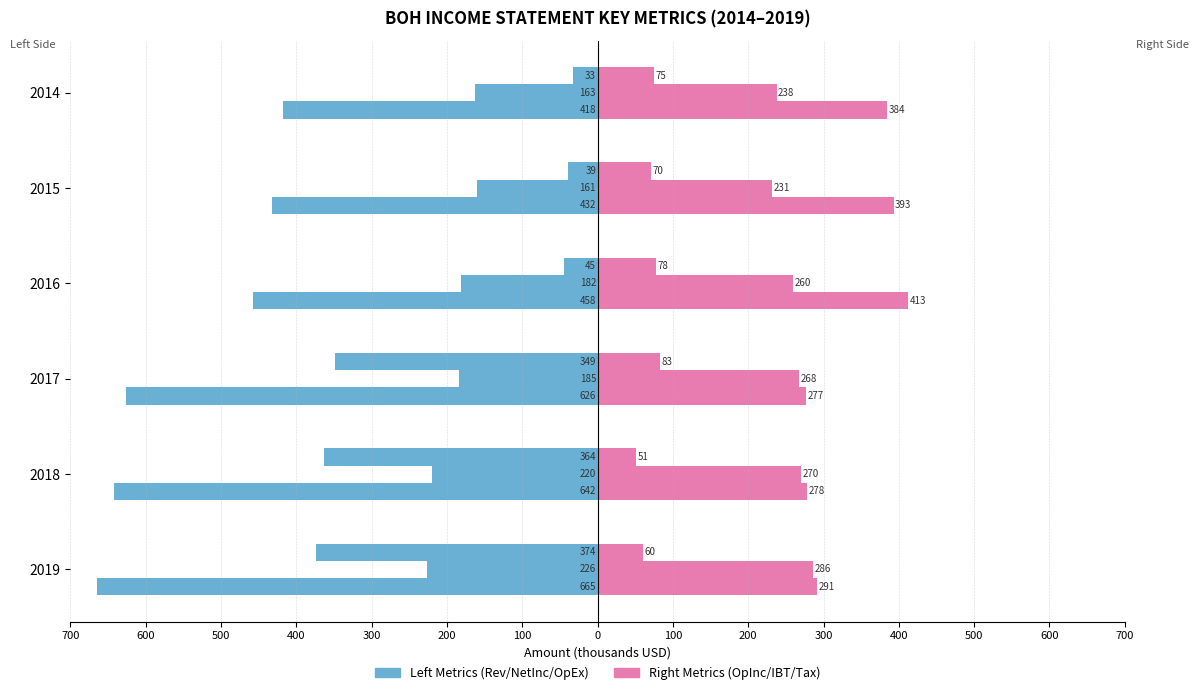

What is the maximum value shown in the chart?

412.8